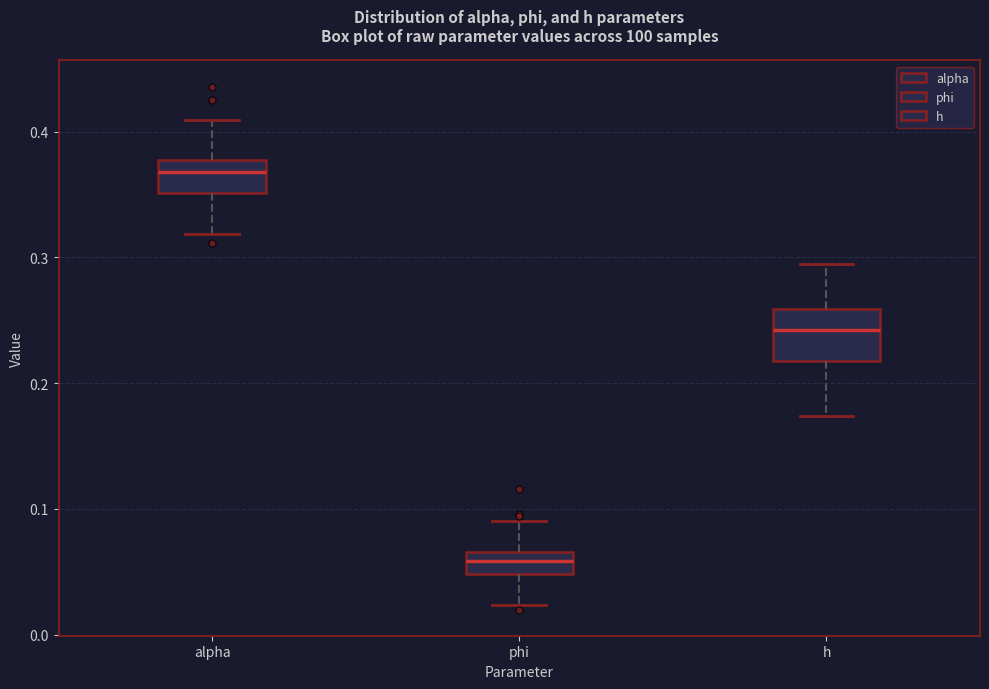

Which box's median line is the lowest?

phi